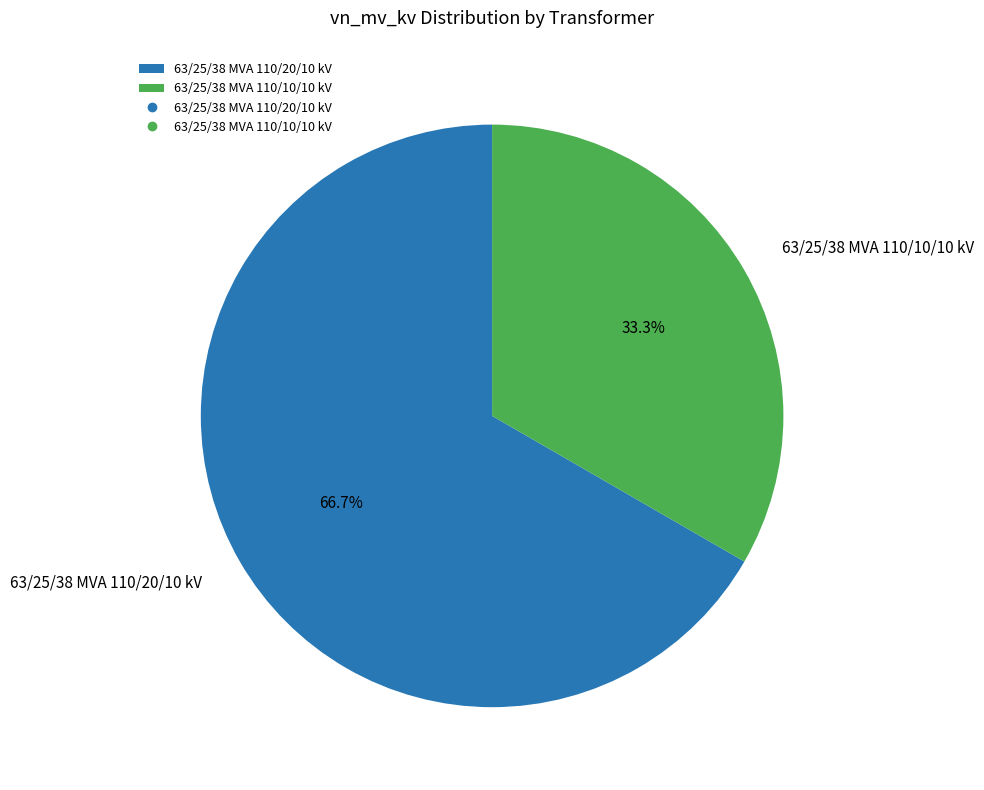

Does any single category account for the majority?

Yes